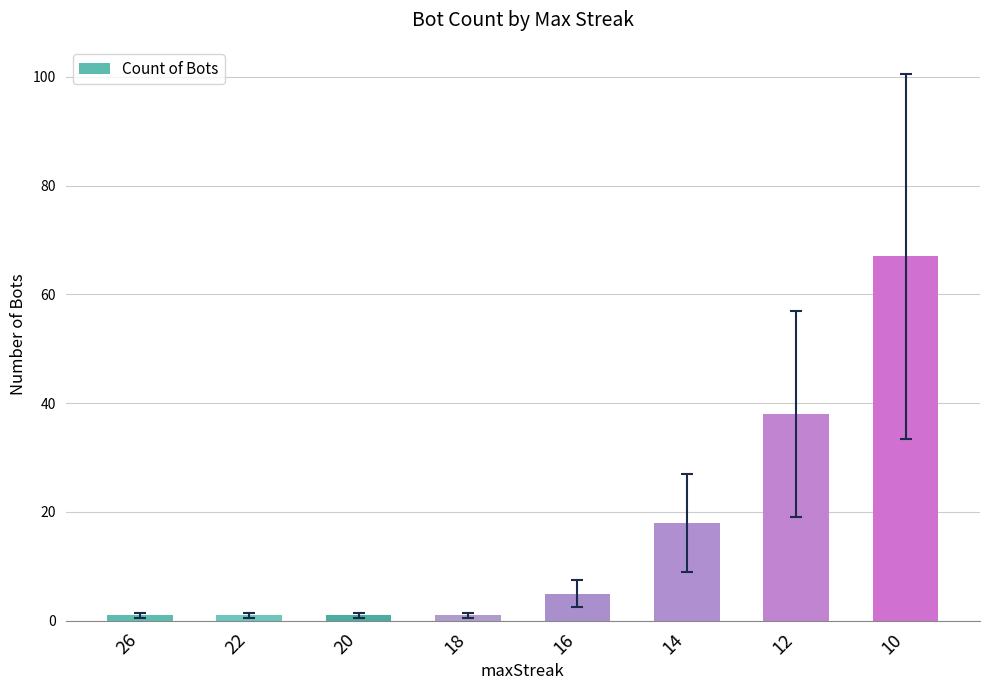

True or false: the data shows 30 at 14.

False